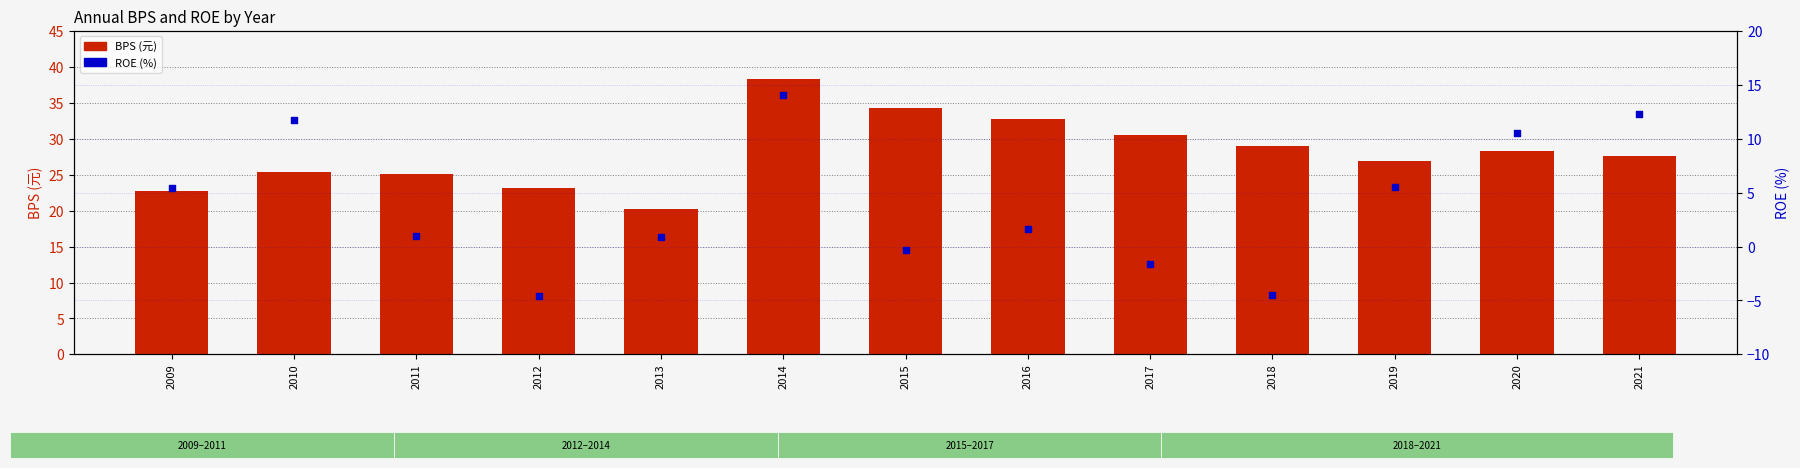

At how many categories does at least one series exceed 12?

13